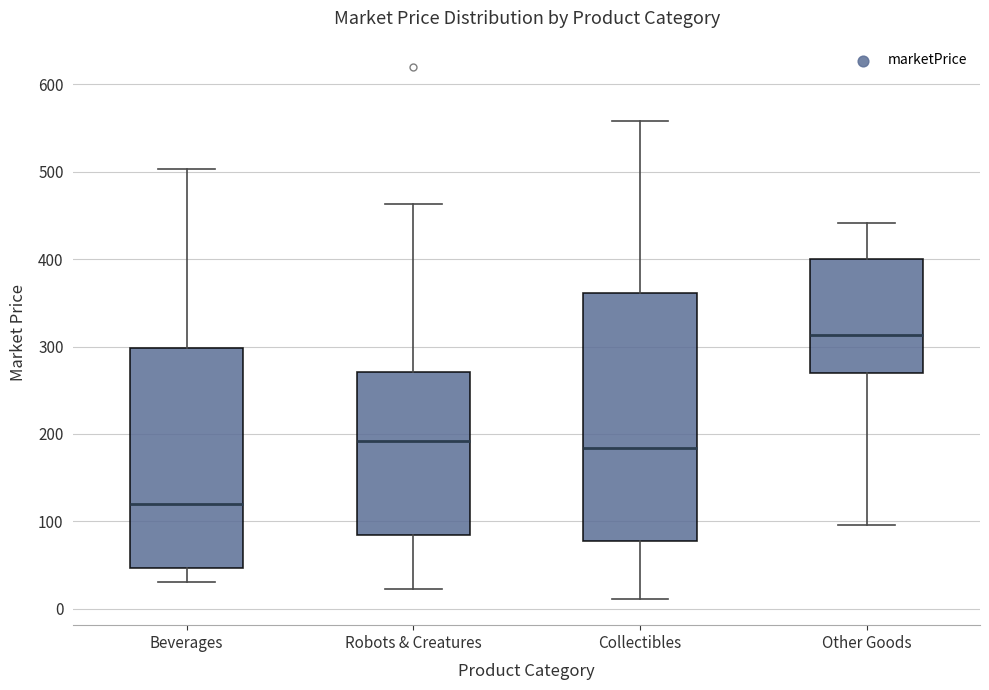

Which box's median line is the highest?

Other Goods